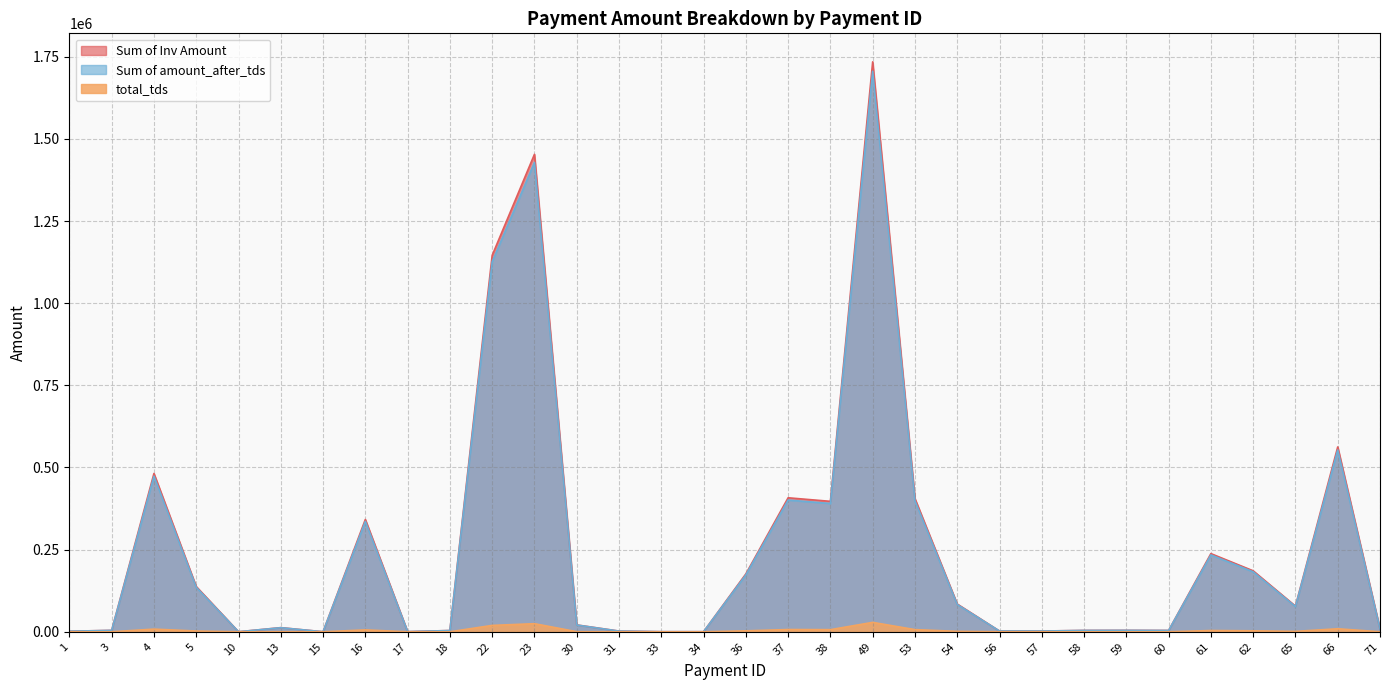

At which label does Sum of Inv Amount first exceed 21002?

4